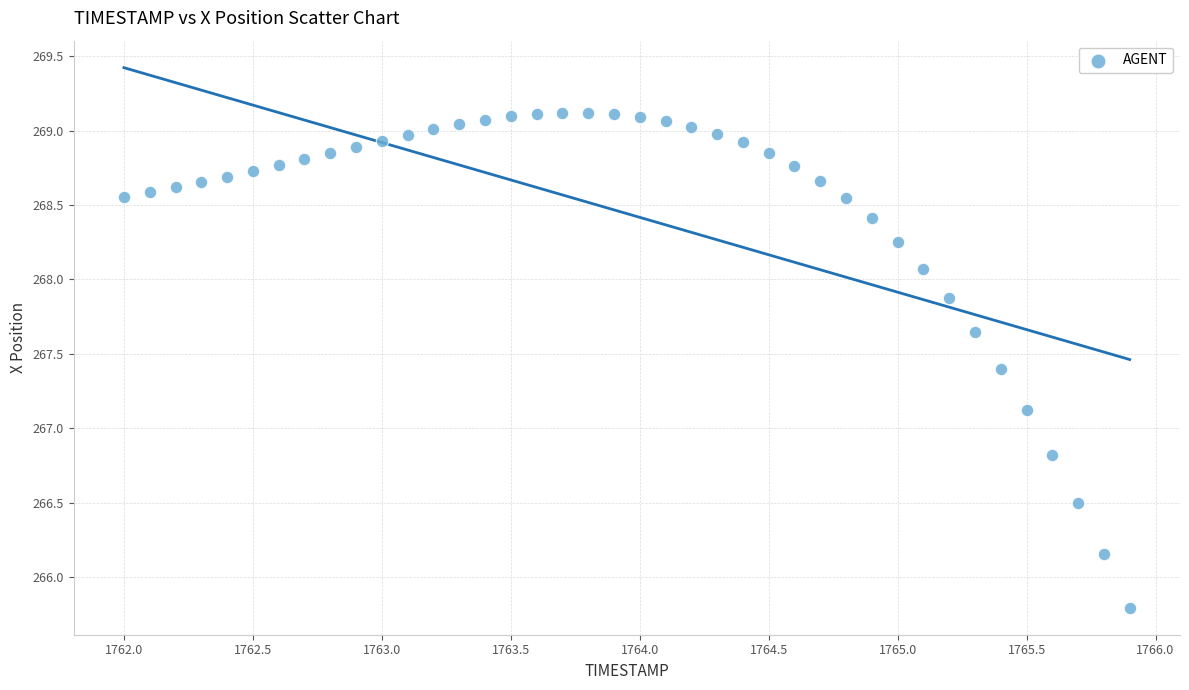

What is the range of Y values (max minus min)?

3.3